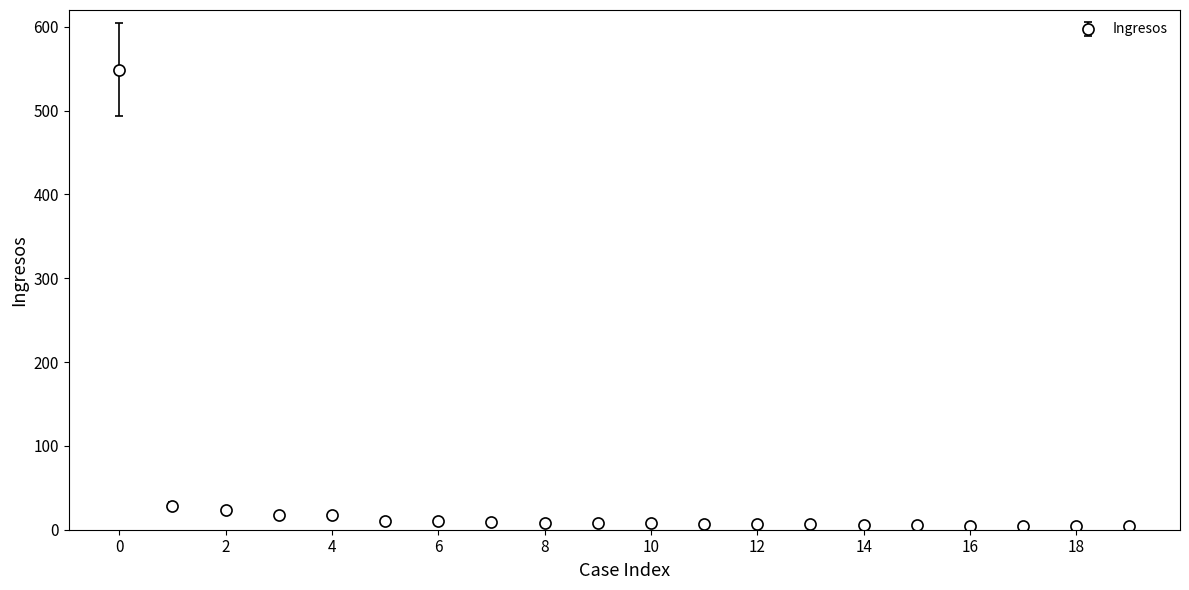

What is the sum of all values?

742